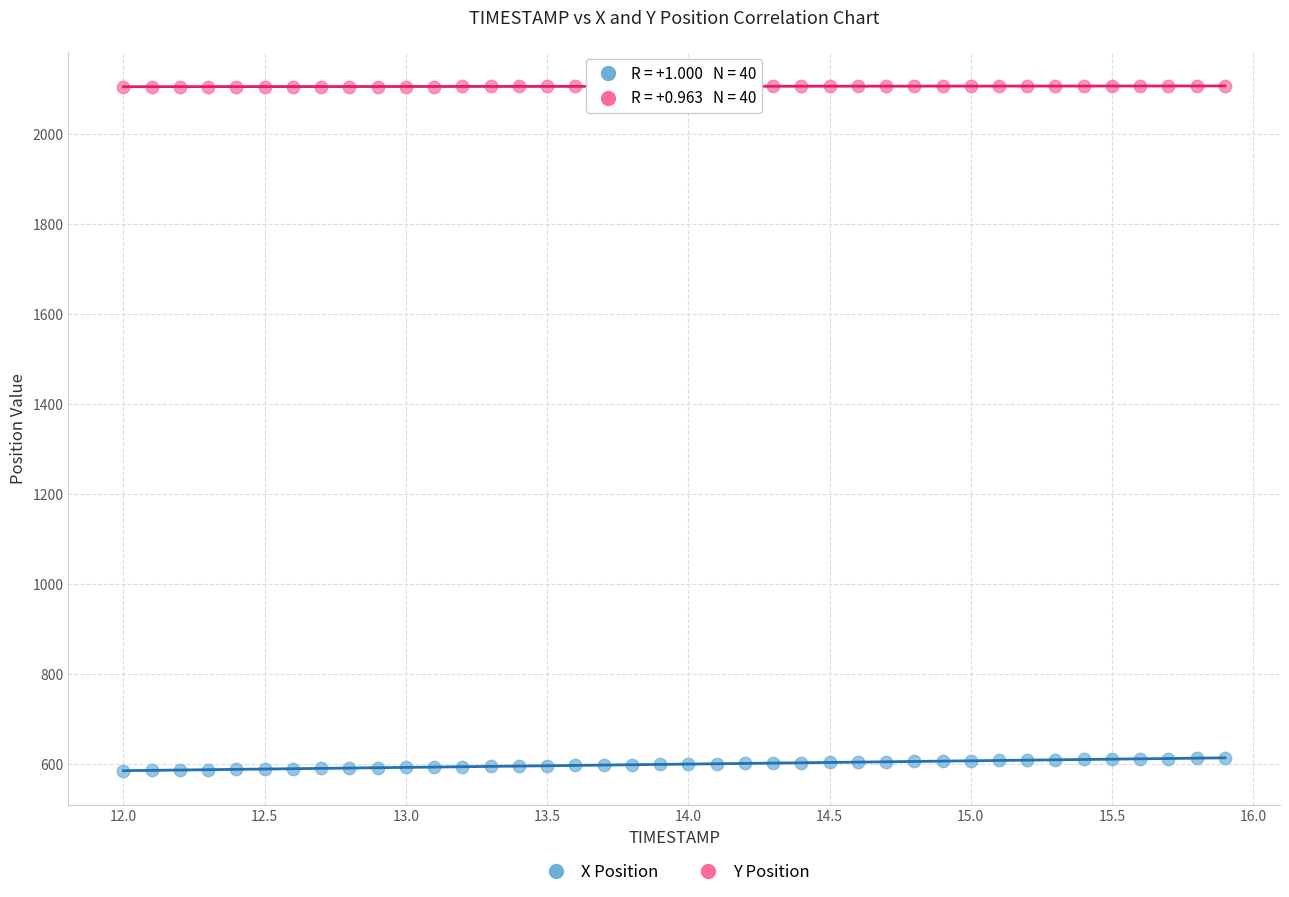

Which series reaches the maximum Y coordinate?

Y Position